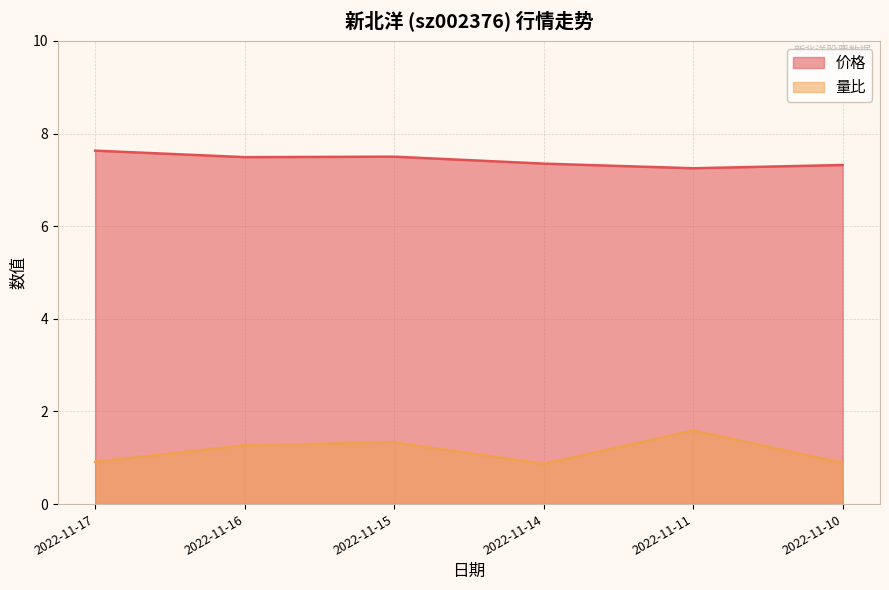

Which series changed the most between 2022-11-15 and 2022-11-11?

量比